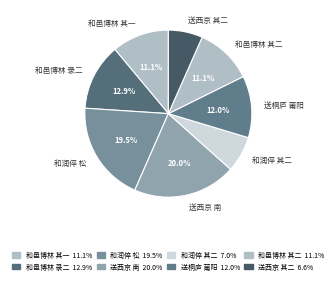

How many slices are in this pie chart?

8